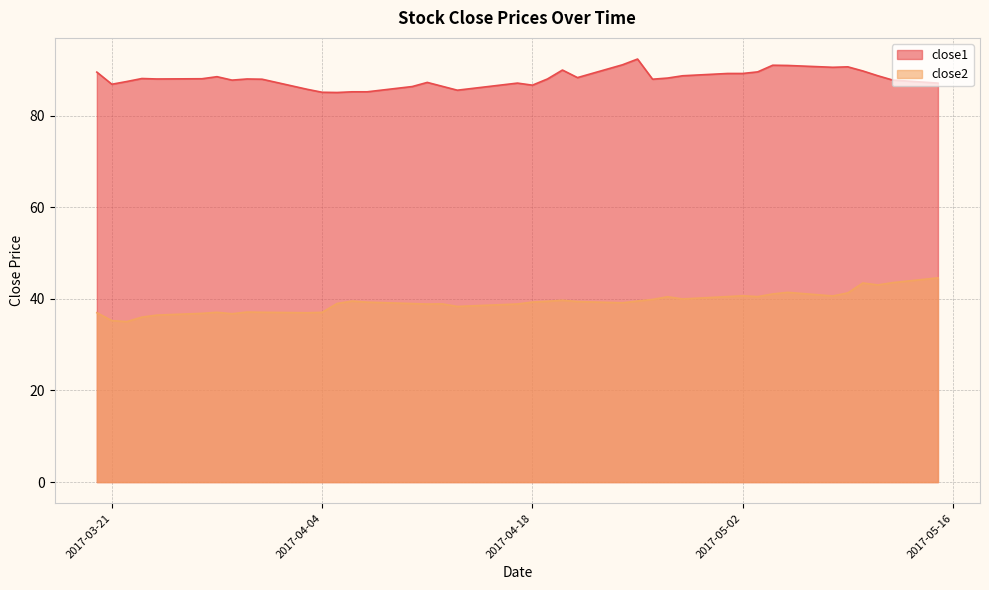

What is the total value across all series at 2017-04-10?

125.3